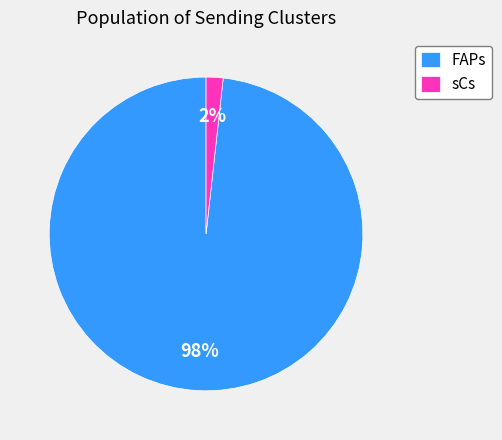

Is the sum of sCs and FAPs greater than half?

Yes